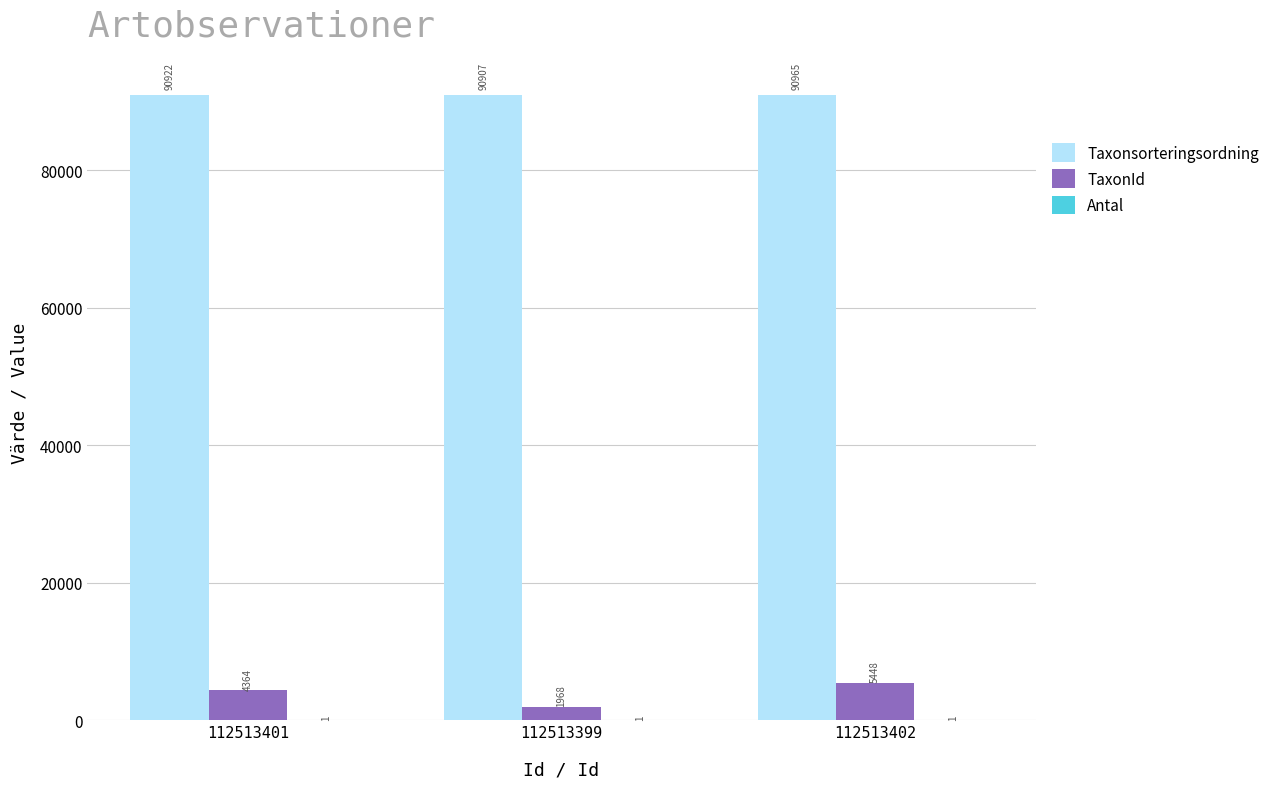

Is the value of Taxonsorteringsordning at 112513399 greater than the value of TaxonId at 112513401?

Yes